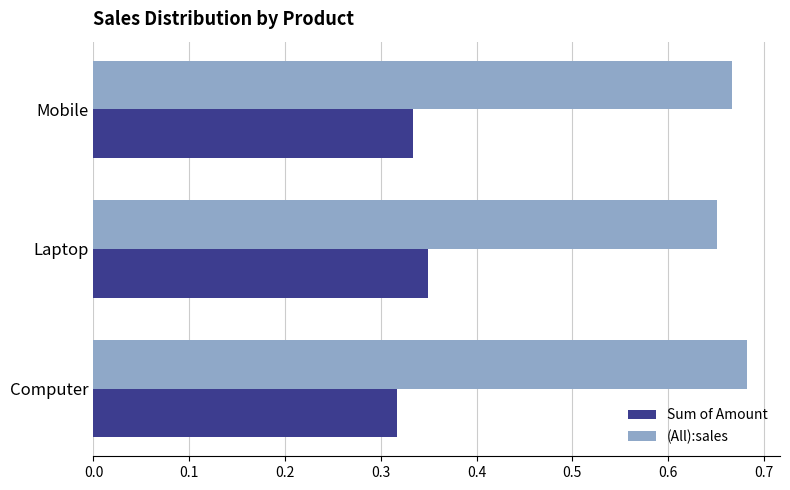

At Computer, list the series in order from largest to smallest.

(All):sales, Sum of Amount